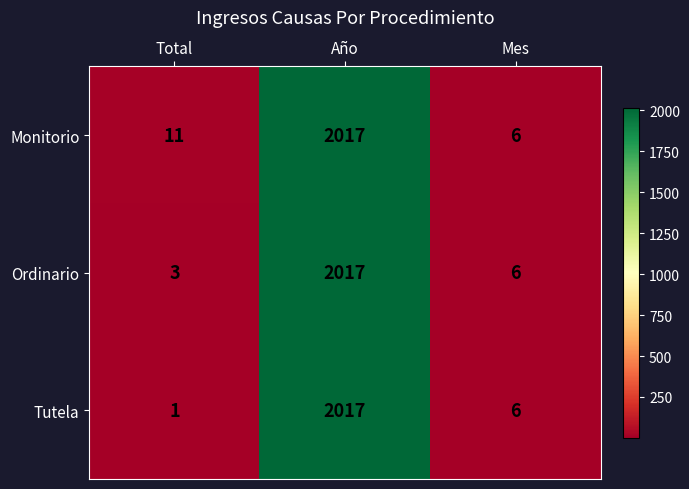

Reading left to right, transcribe all the data shown in this chart.

Monitorio: 11	2017	6
Ordinario: 3	2017	6
Tutela: 1	2017	6